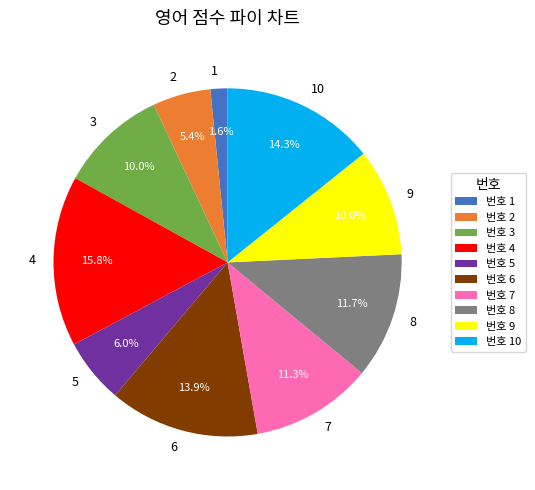

To the nearest percent, what percentage of the pie is 6?

14%